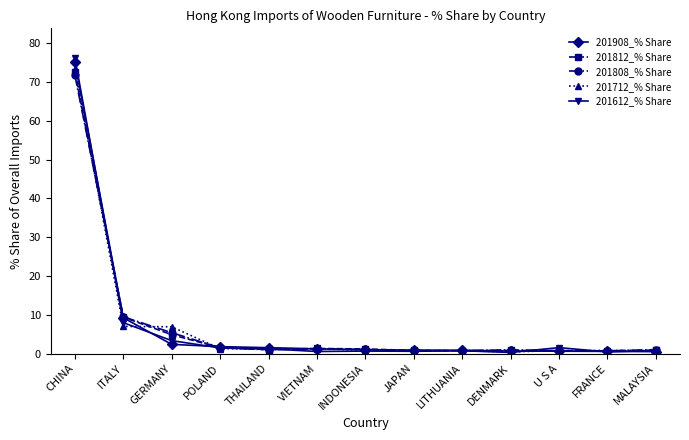

What is the difference between the highest and lowest values at VIETNAM?

0.8